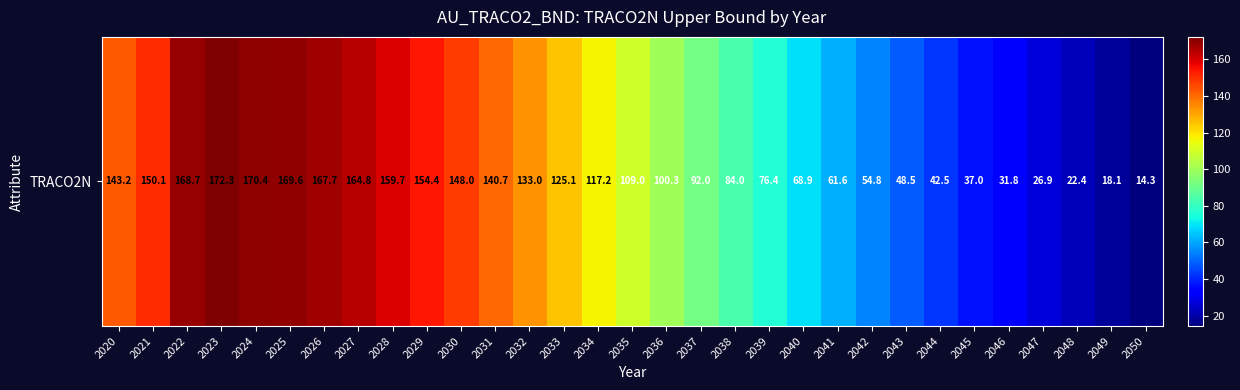

The chart shows a value of 129.3 at 2038. True or false?

False